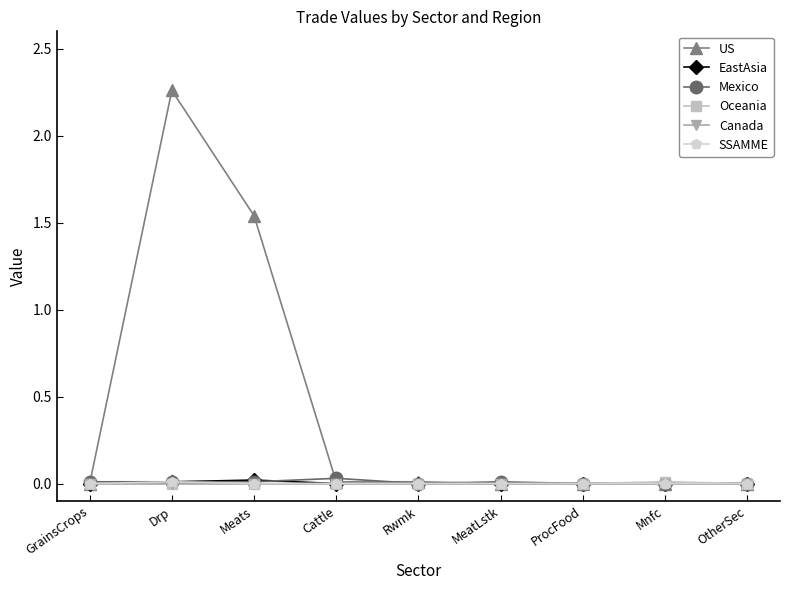

Which series has the largest total across all categories?

US